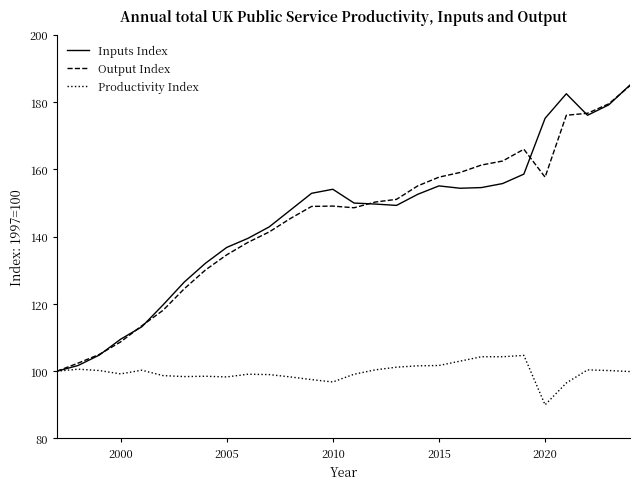

Which series has the widest spread of values?

Inputs Index